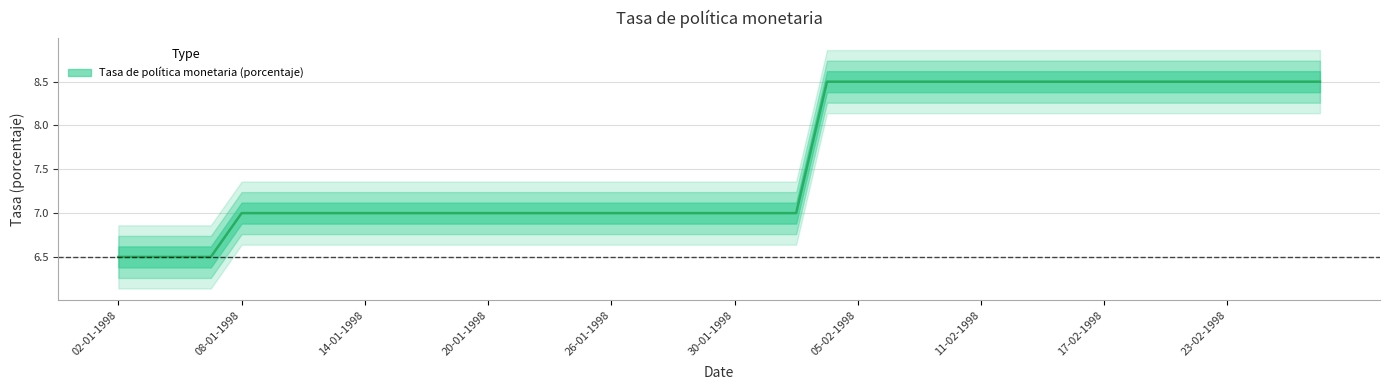

Reading left to right, what are all the values shown in this chart?

02-01-1998=6.5	05-01-1998=6.5	06-01-1998=6.5	07-01-1998=6.5	08-01-1998=7.0	09-01-1998=7.0	12-01-1998=7.0	13-01-1998=7.0	14-01-1998=7.0	15-01-1998=7.0	16-01-1998=7.0	19-01-1998=7.0	20-01-1998=7.0	21-01-1998=7.0	22-01-1998=7.0	23-01-1998=7.0	26-01-1998=7.0	27-01-1998=7.0	28-01-1998=7.0	29-01-1998=7.0	30-01-1998=7.0	02-02-1998=7.0	03-02-1998=7.0	04-02-1998=8.5	05-02-1998=8.5	06-02-1998=8.5	09-02-1998=8.5	10-02-1998=8.5	11-02-1998=8.5	12-02-1998=8.5	13-02-1998=8.5	16-02-1998=8.5	17-02-1998=8.5	18-02-1998=8.5	19-02-1998=8.5	20-02-1998=8.5	23-02-1998=8.5	24-02-1998=8.5	25-02-1998=8.5	26-02-1998=8.5